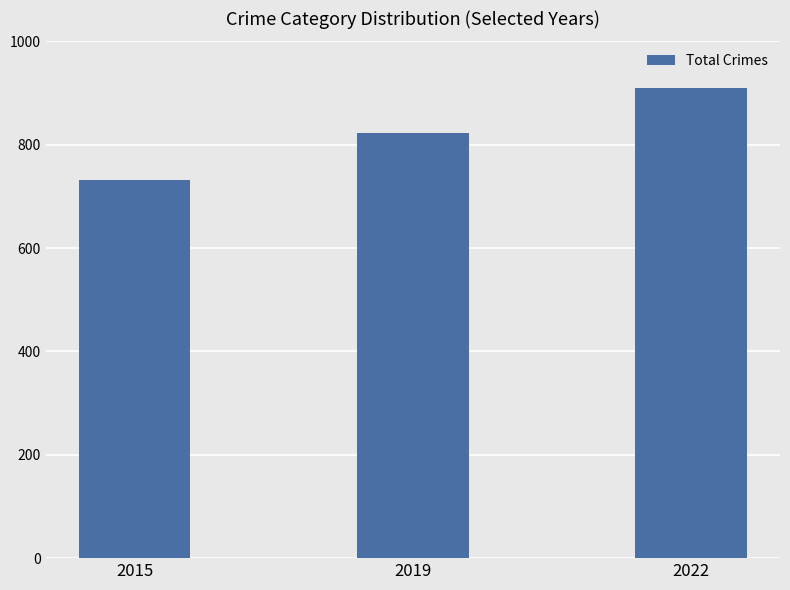

Does the chart contain any negative values?

No